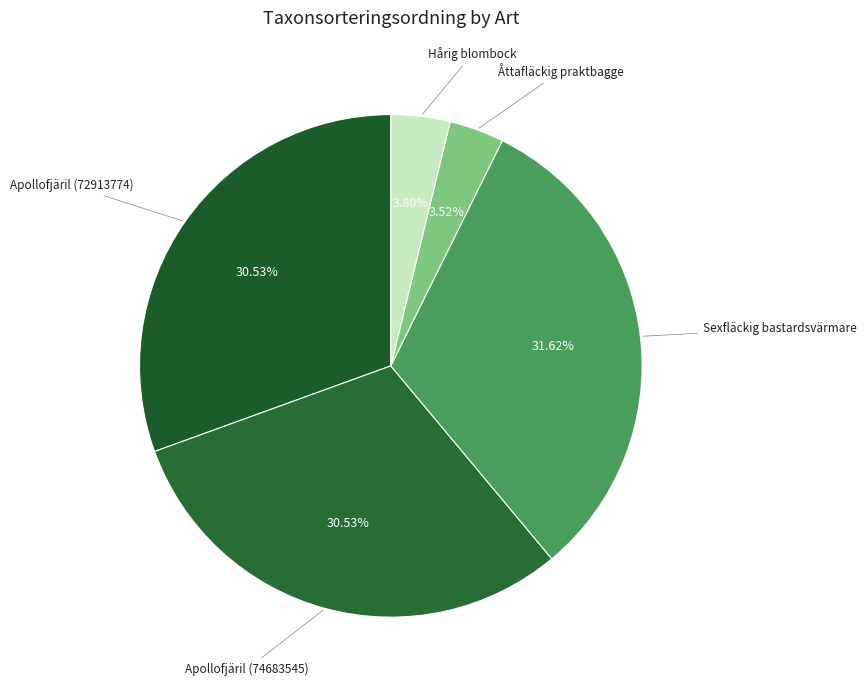

How many segments does this pie chart have?

5